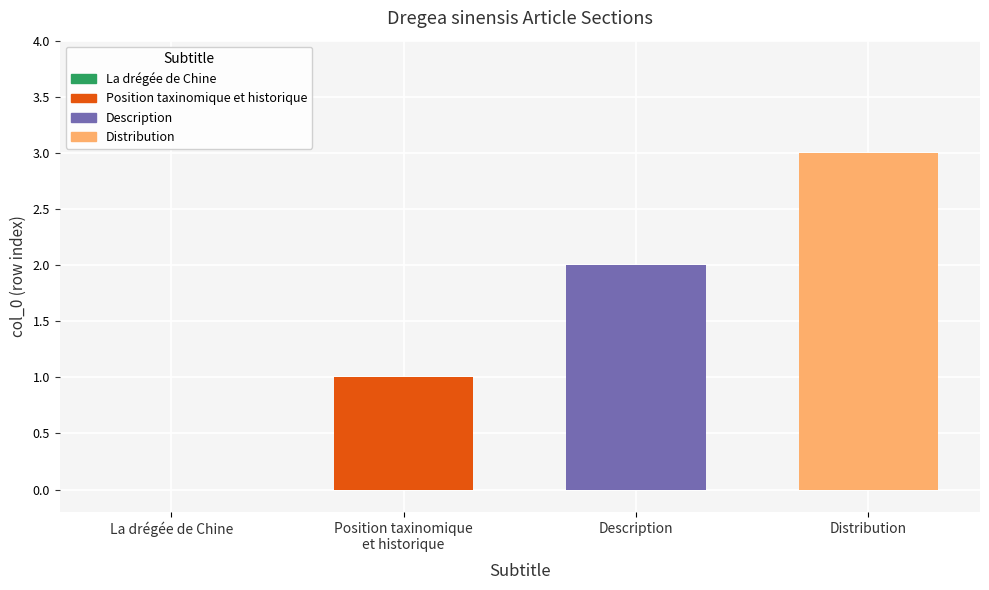

How many values are between 1 and 3?

3